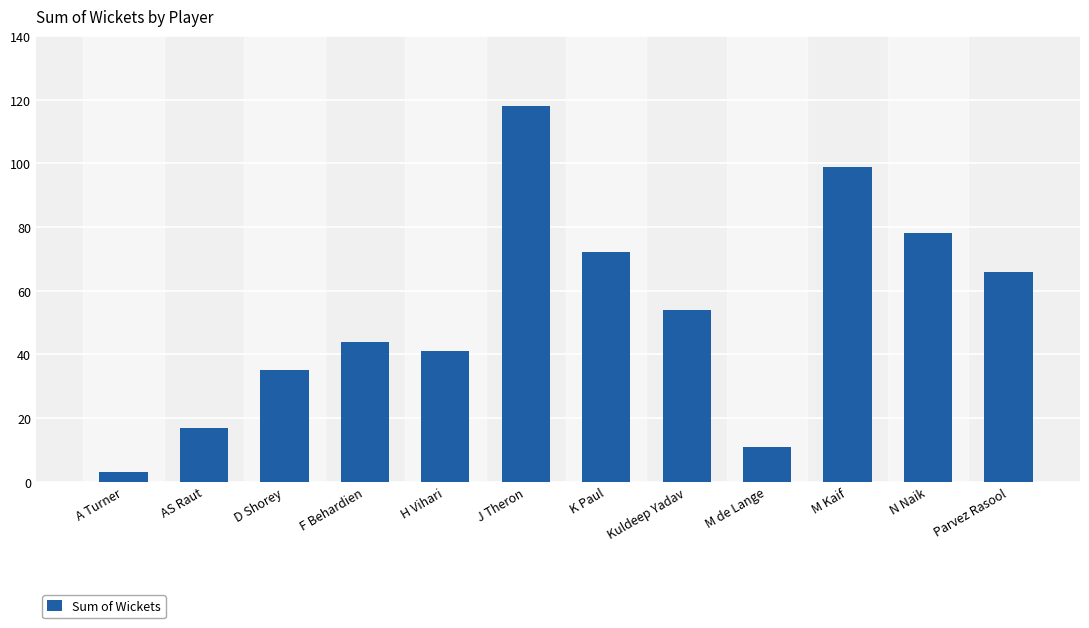

How many bars are there in total?

12